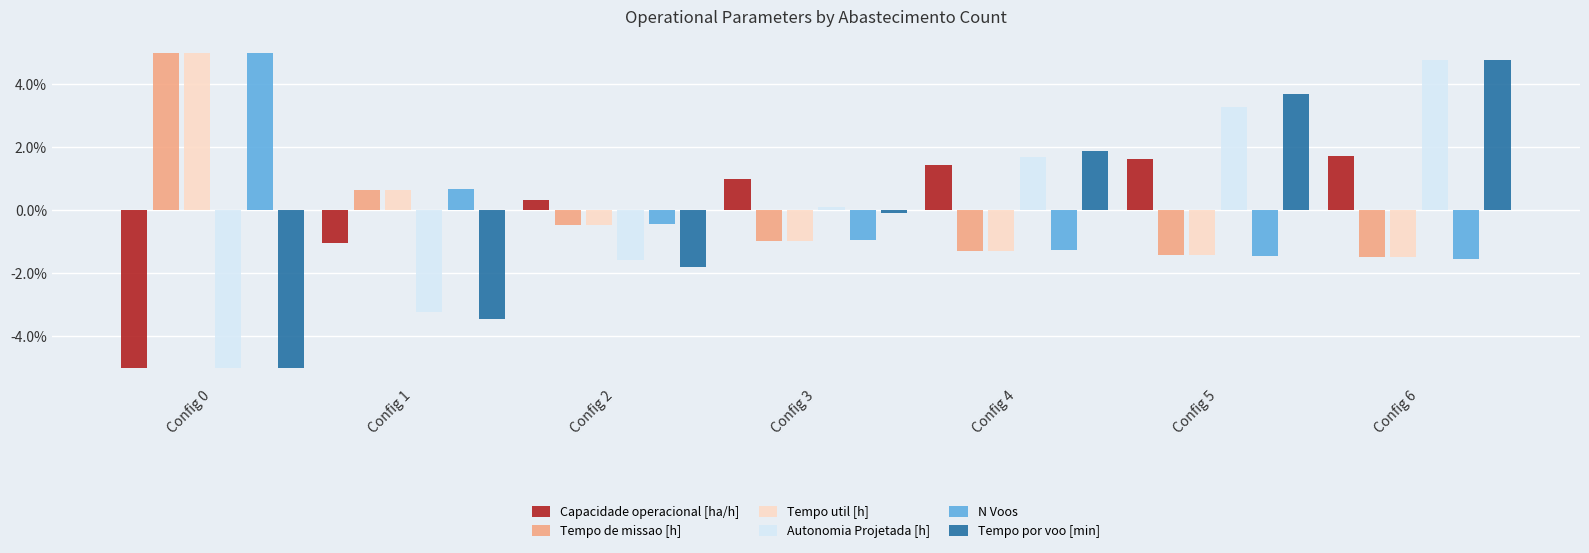

At which category is the sum across all series the highest?

Config 6